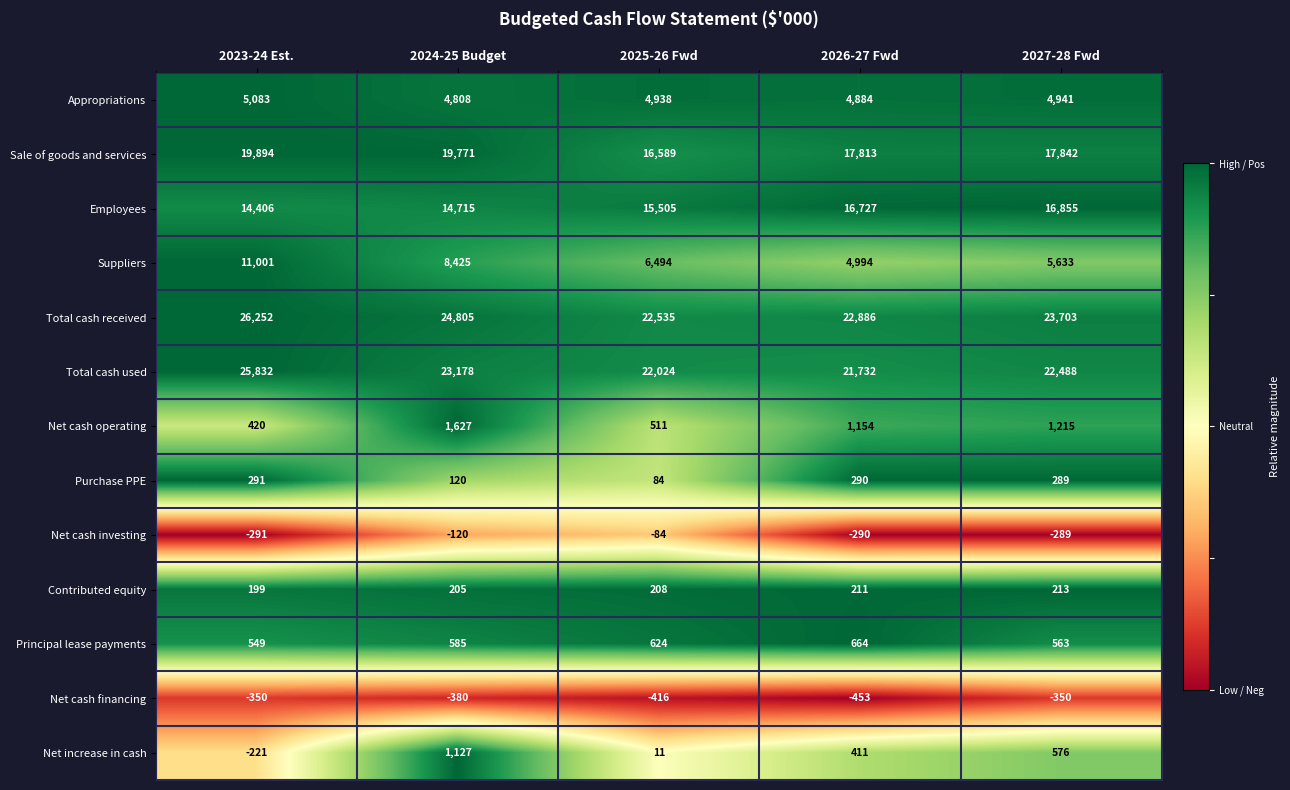

What is the average value of the Net cash financing series?

-390